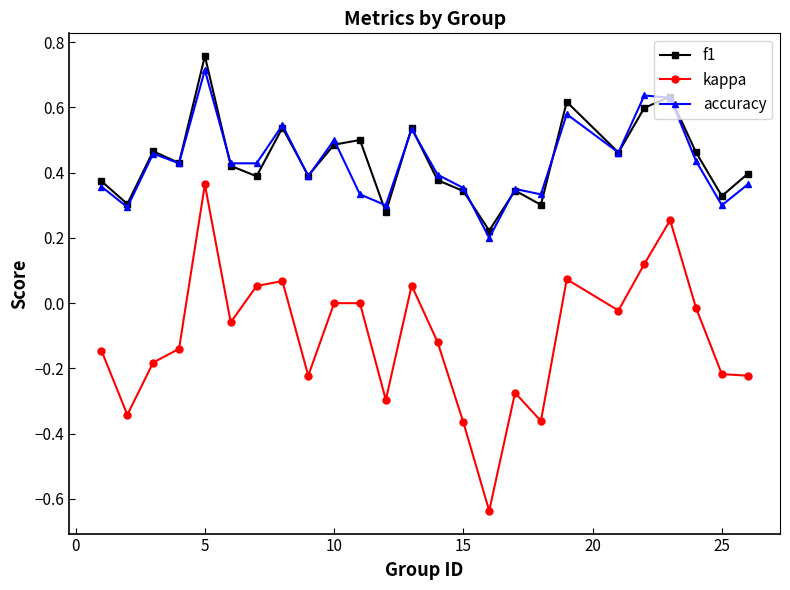

How many series are shown in this chart?

3